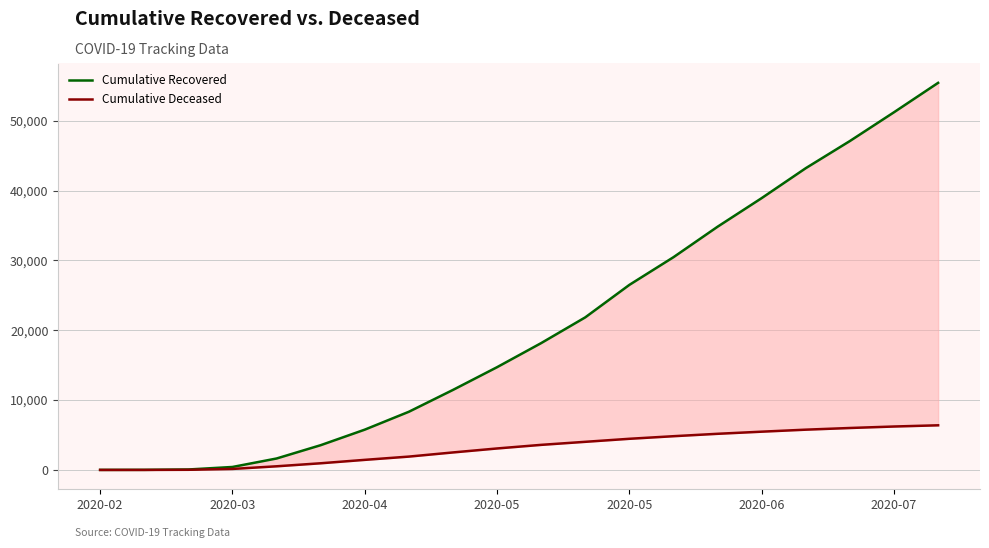

Which series has the largest total across all categories?

Cumulative Recovered